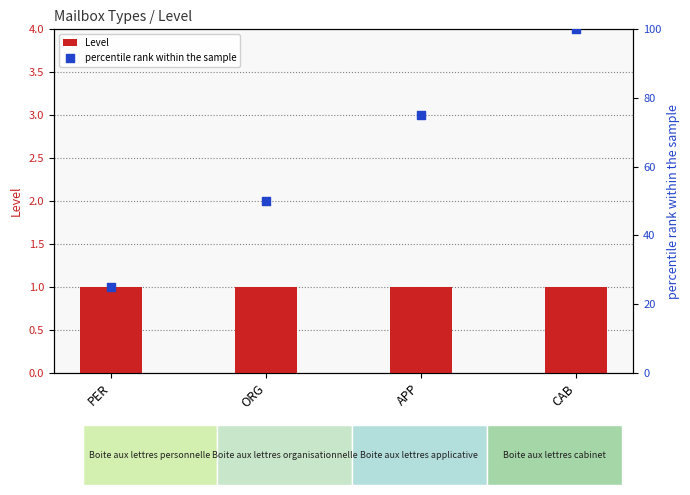

What is the total value across all series at ORG?

51